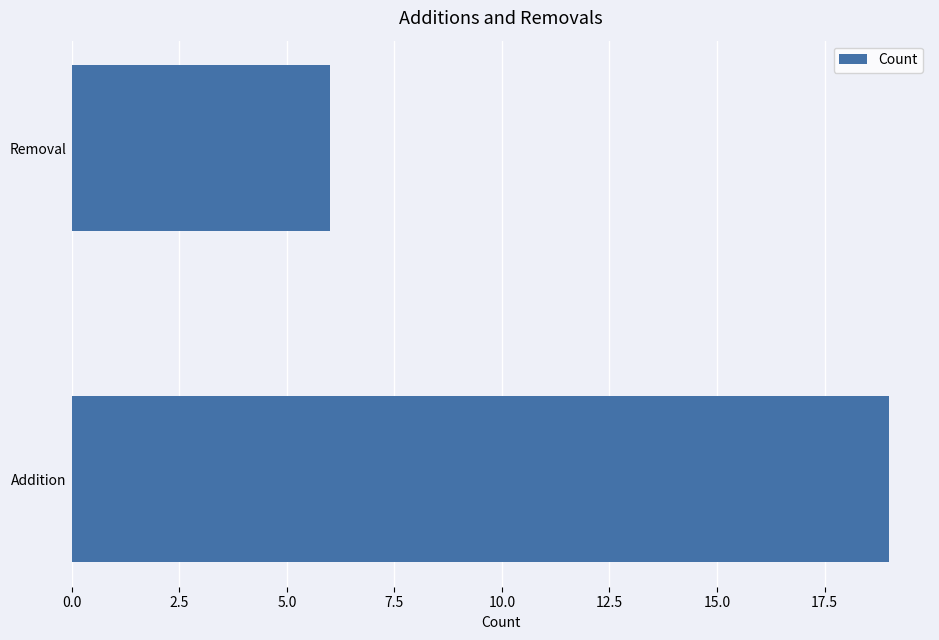

What is the change in value from Addition to Removal?

-13